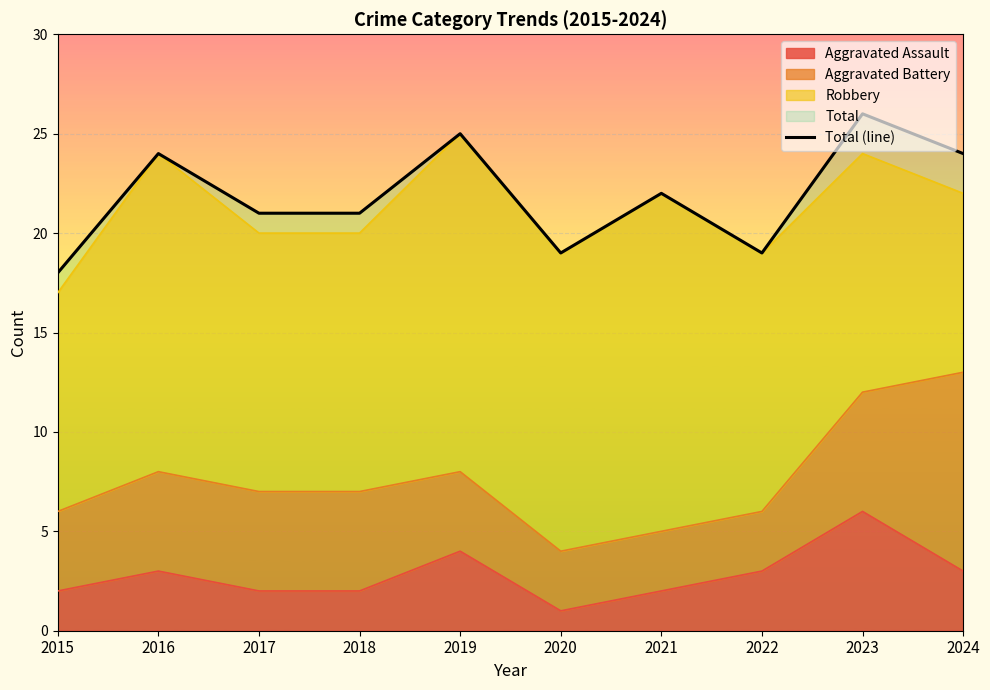

What is the sum of all values?

219